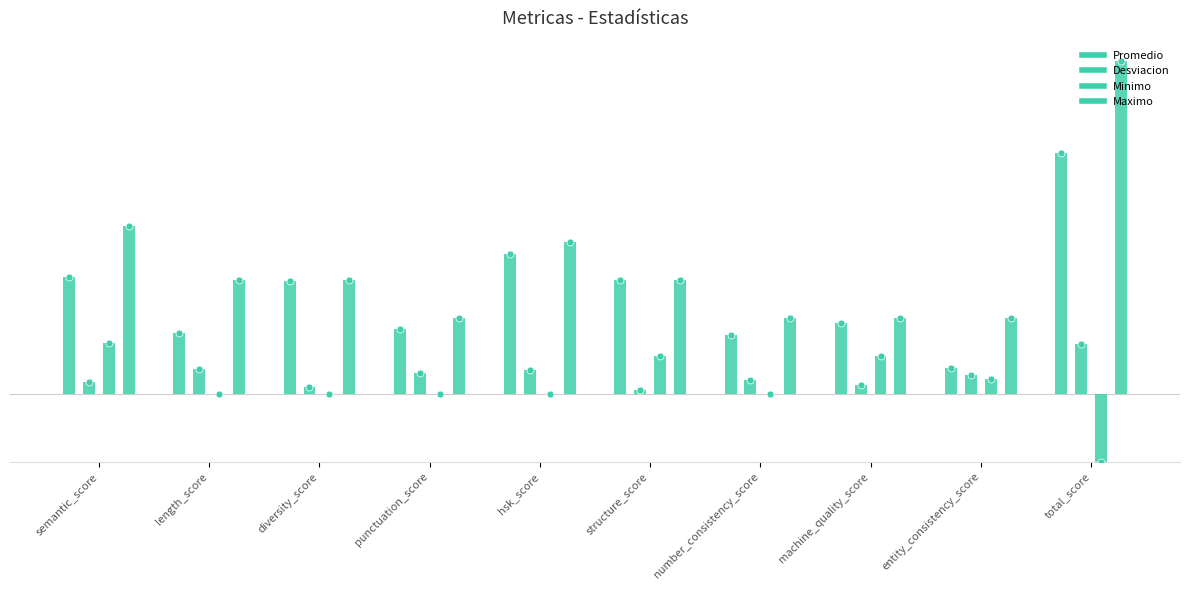

Which category has the lowest value across all series?

total_score